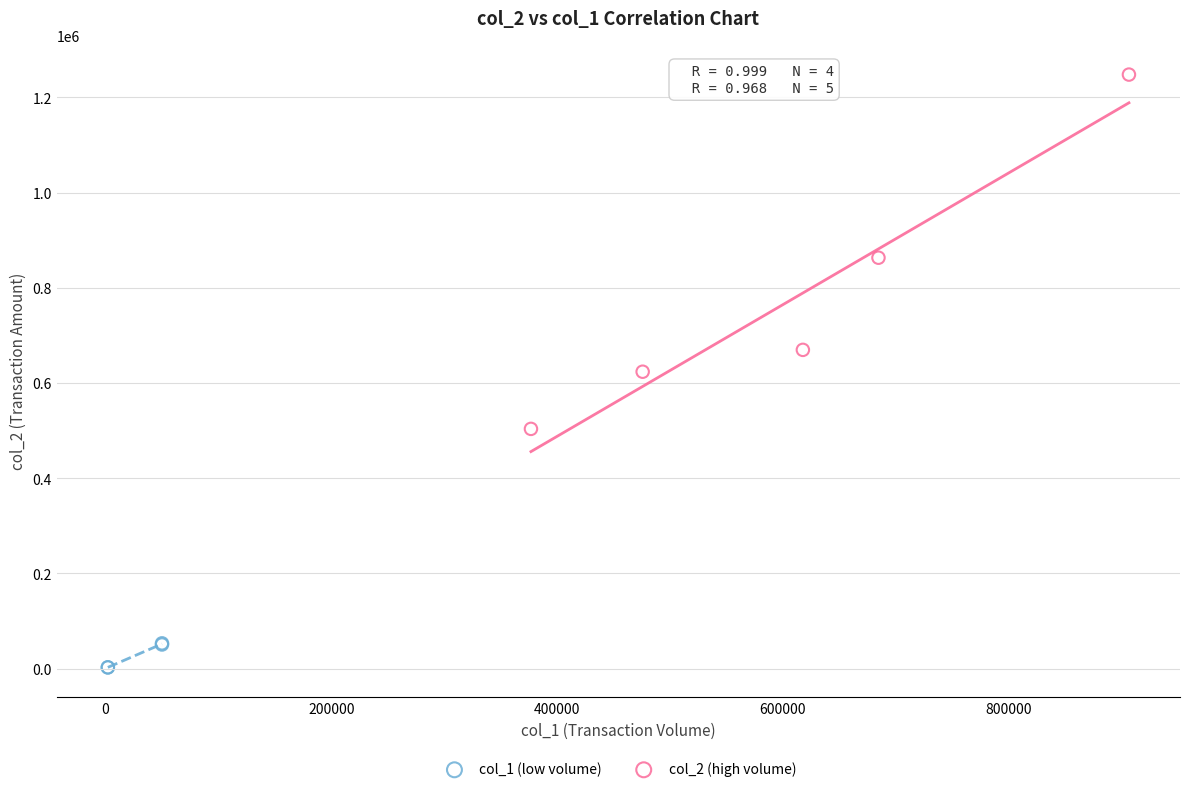

Which series contains the lowest Y value?

col_1 (low volume)